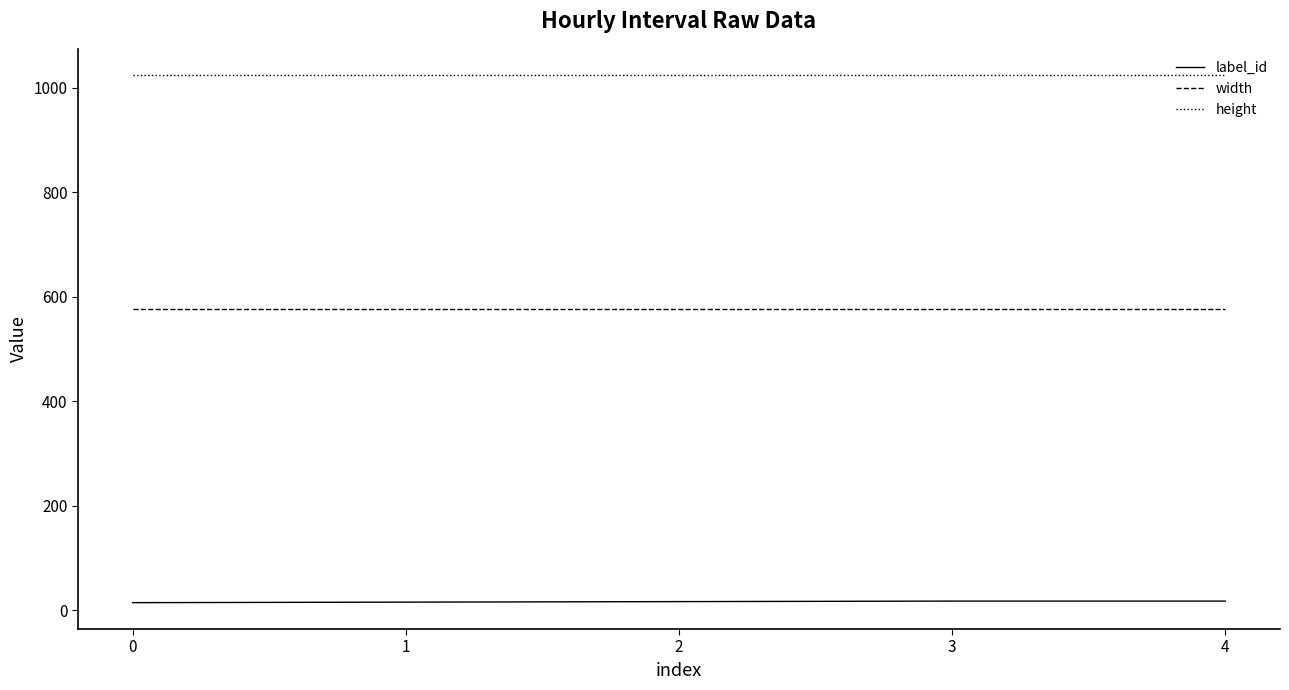

True or false: label_id and width intersect in this chart.

False